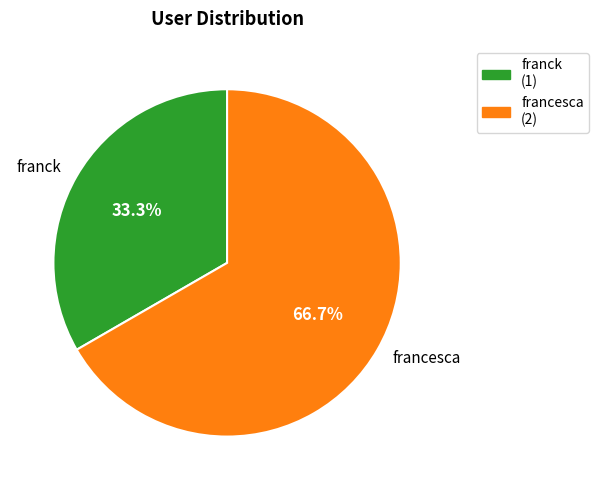

What portion of the pie excludes francesca?

33.3%